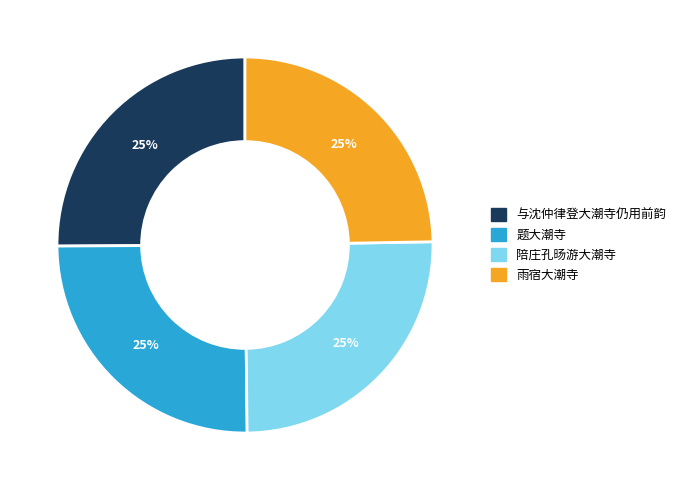

To the nearest percent, what is the combined percentage of 陪庄孔旸游大潮寺 and 题大潮寺?

50%